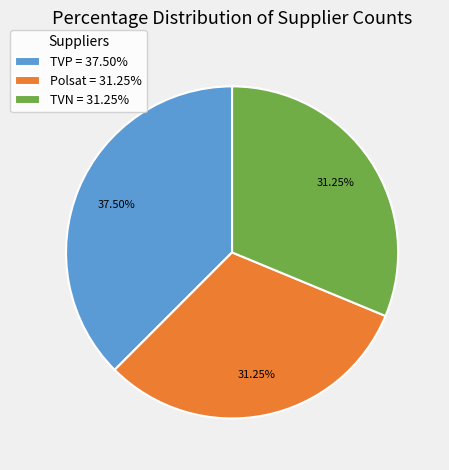

Which category has the biggest portion of the pie?

TVP